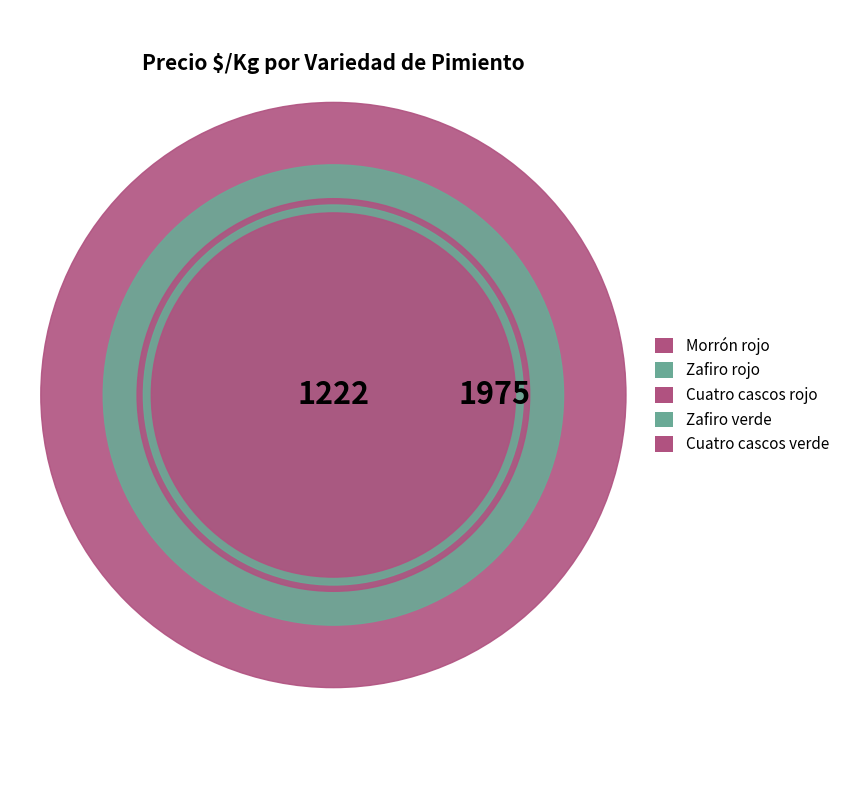

To the nearest percent, what portion does Zafiro rojo represent?

21%